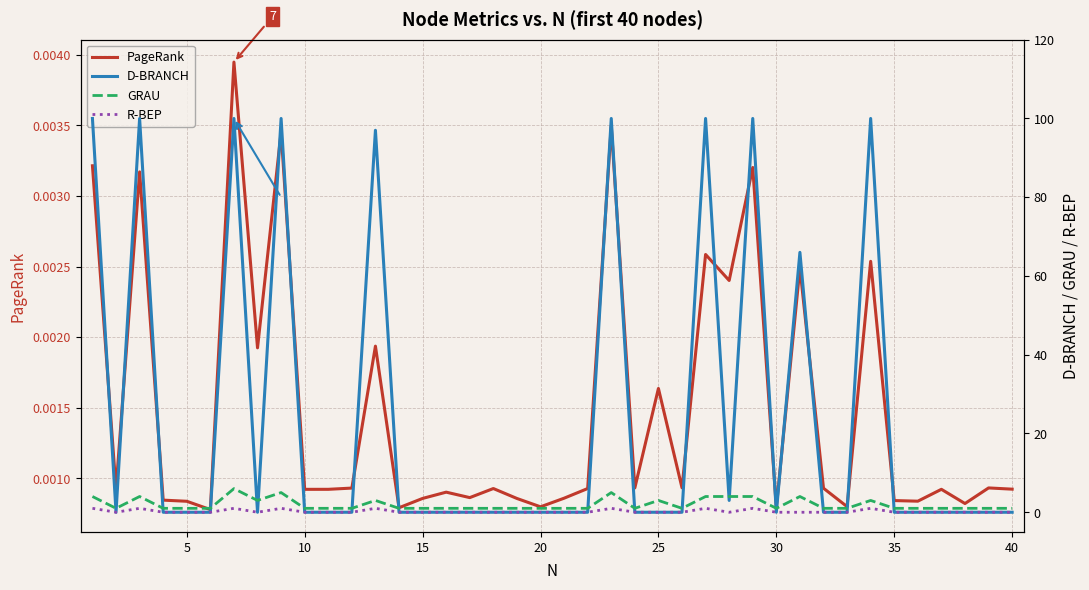

Which series has the widest spread of values?

D-BRANCH